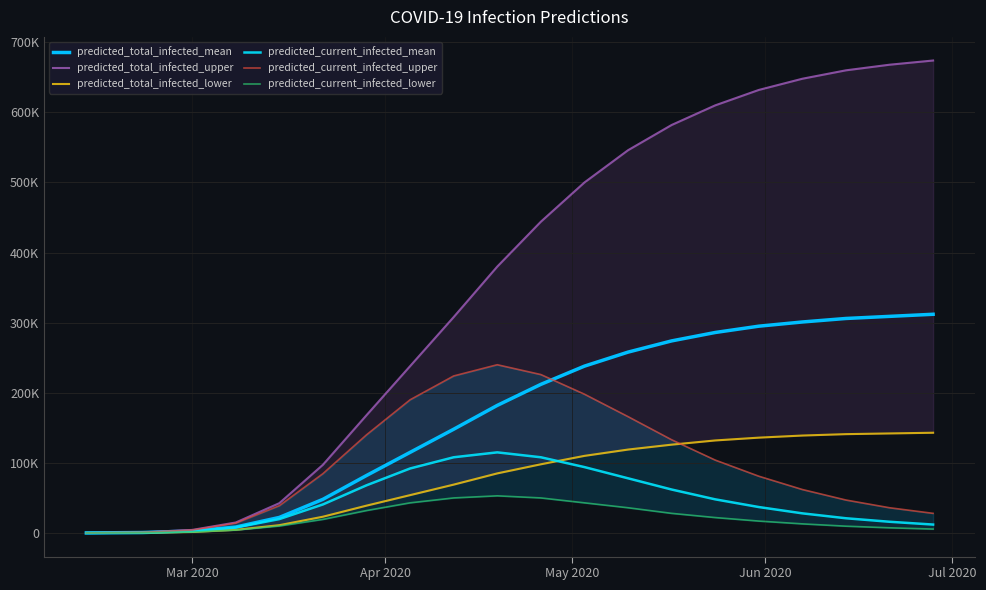

What is the maximum value shown in the chart?

674000